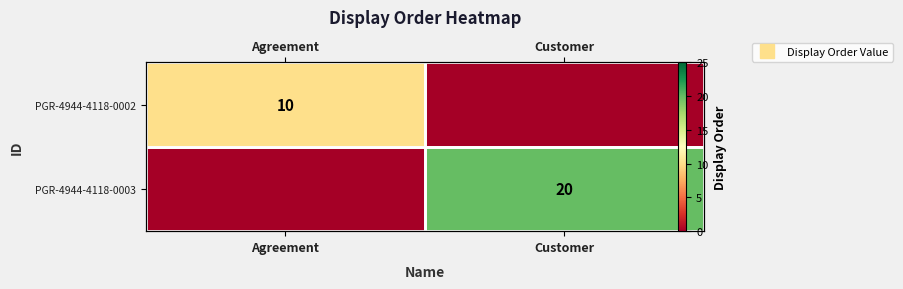

Which series changed the most between Agreement and Customer?

PGR-4944-4118-0003